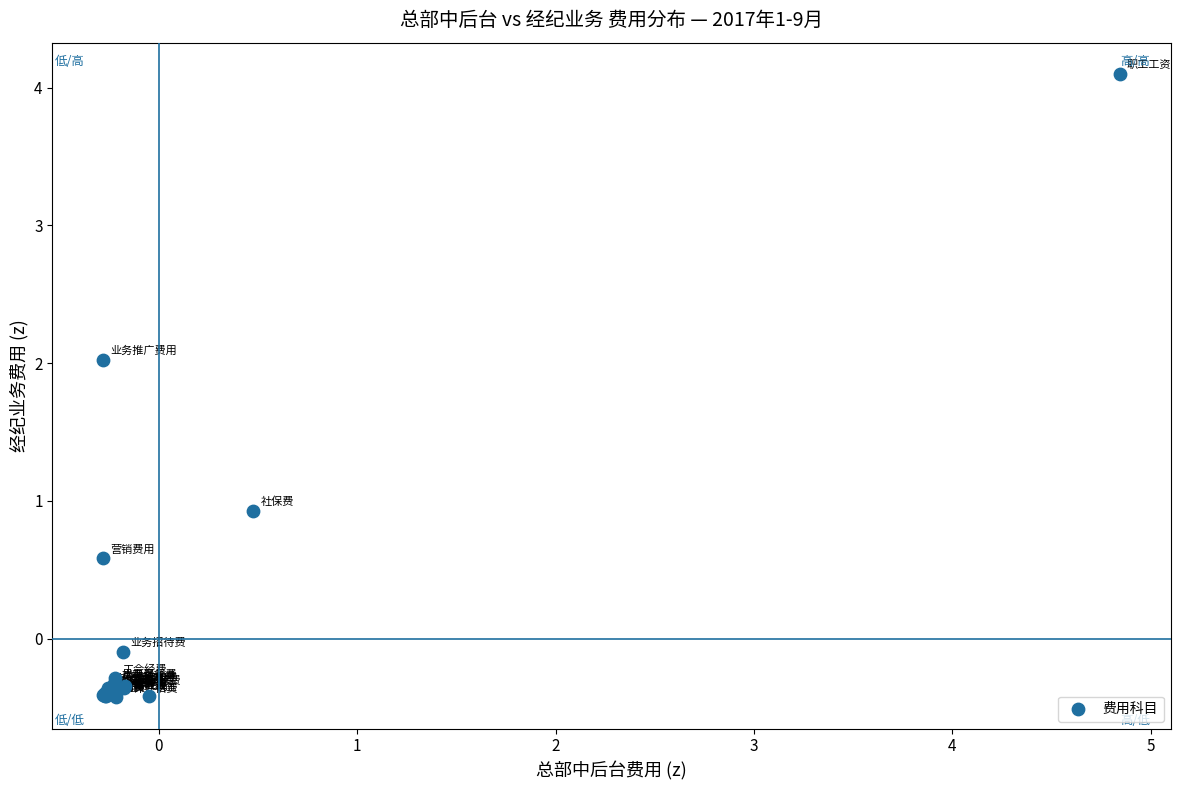

What Y value in the scatter plot is closest to 1?

0.9